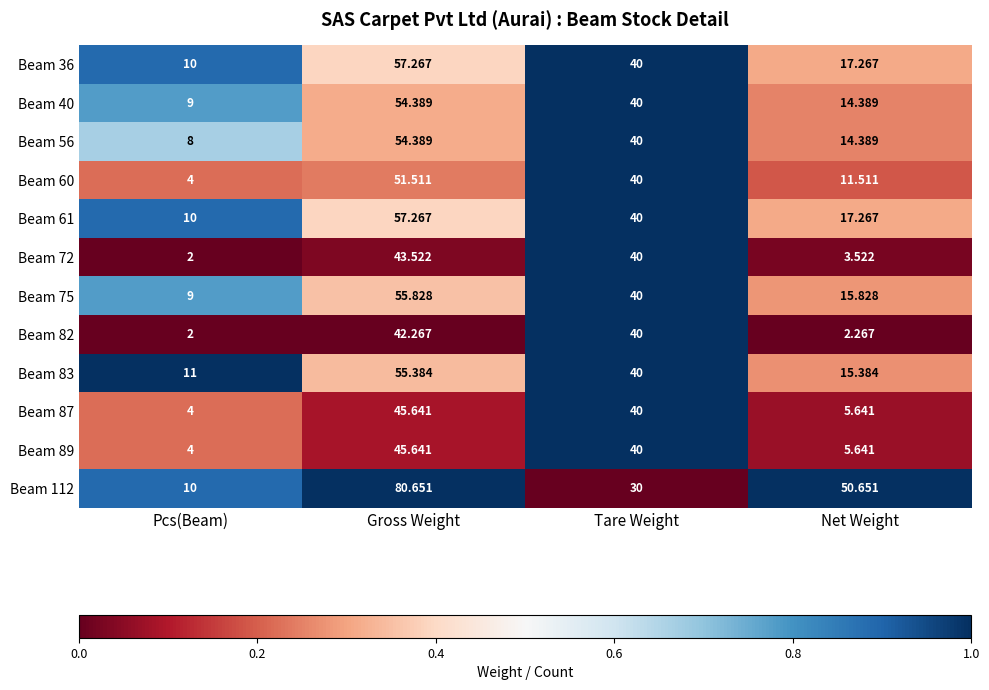

Where does the Beam 82 series first go above 40?

Gross Weight